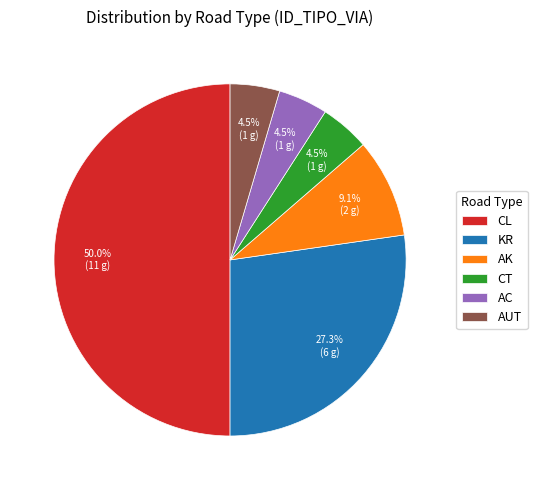

What is the ratio of the value at AUT to the value at CT?

1.0